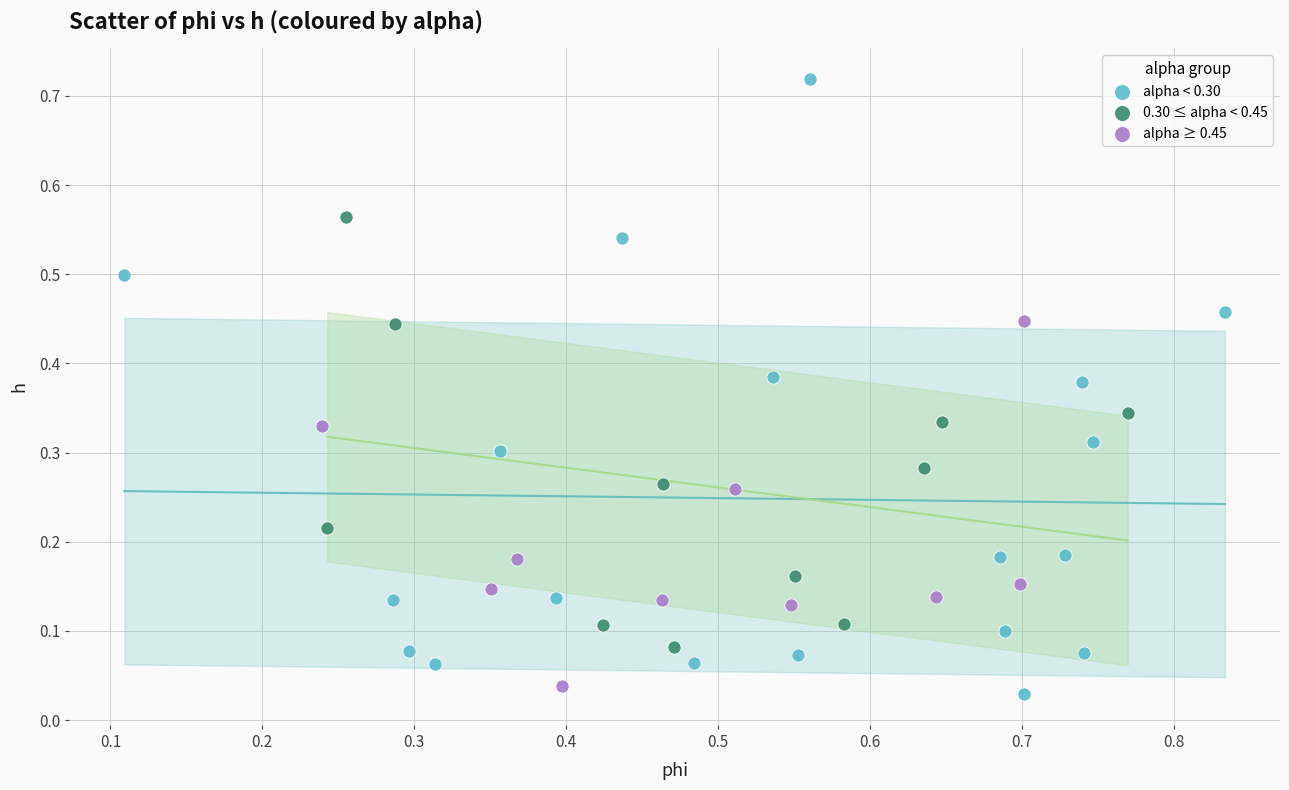

Which series contains the highest Y value?

alpha < 0.30